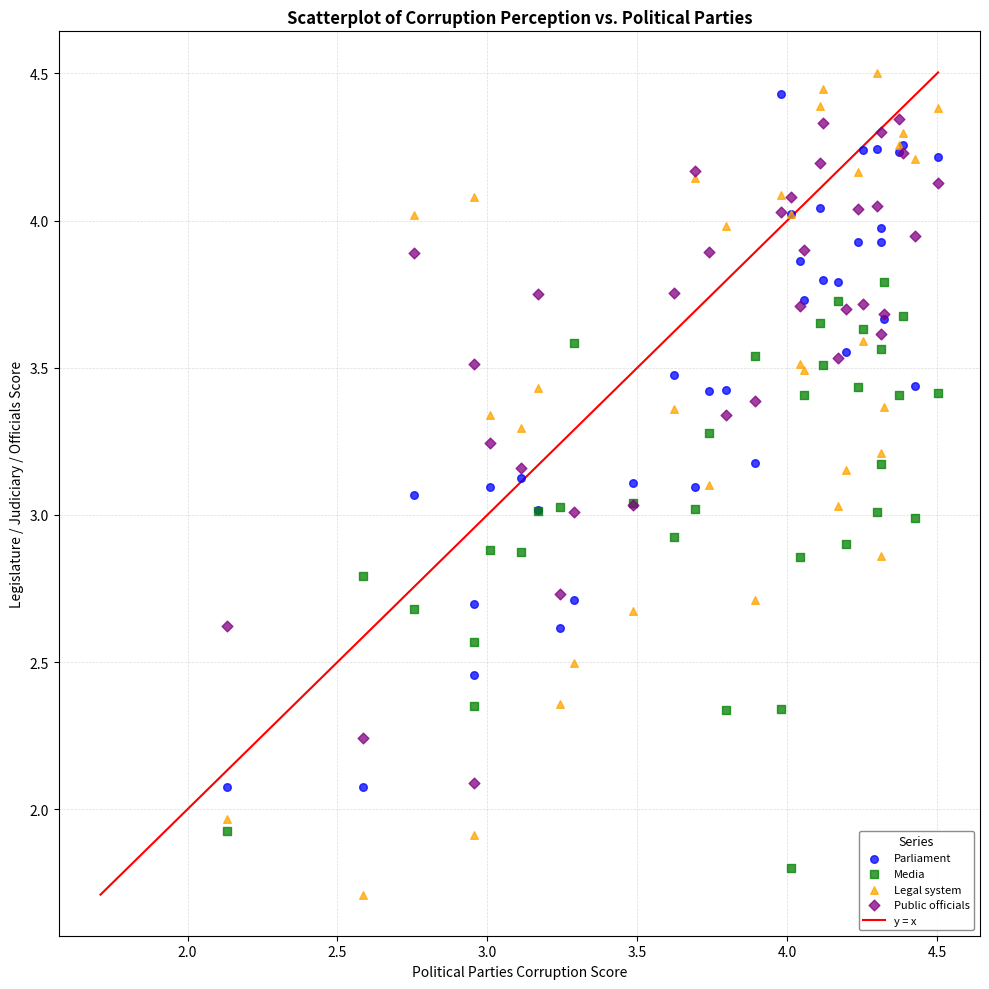

In the Media series, what Y value is closest to 2?

1.9